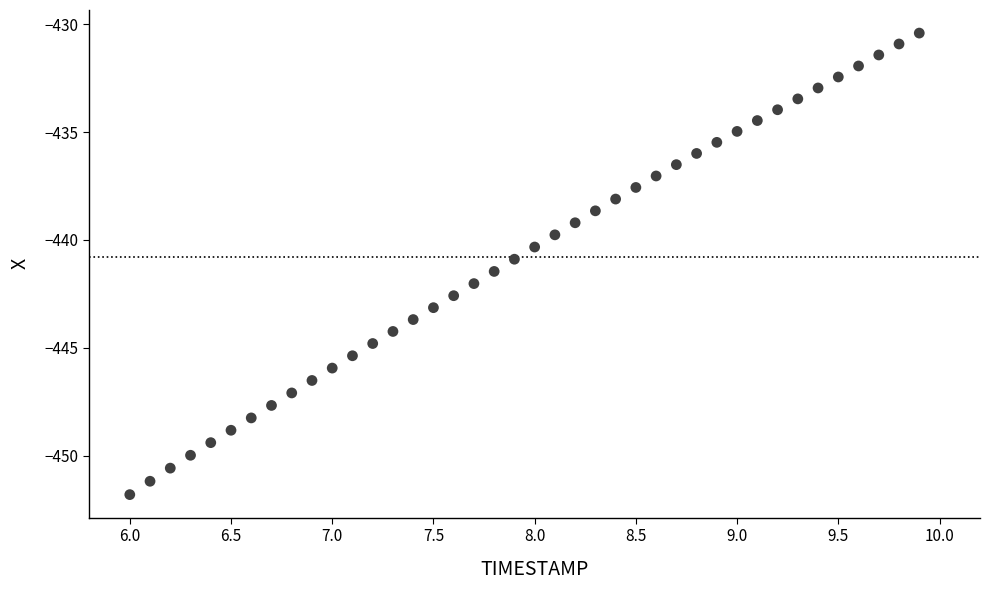

What is the range of X values (max minus min)?

3.9